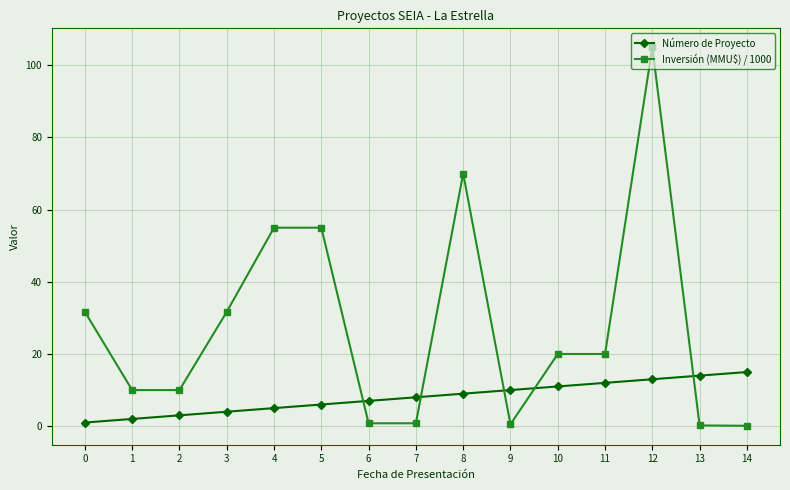

At how many categories does at least one series exceed 80?

1